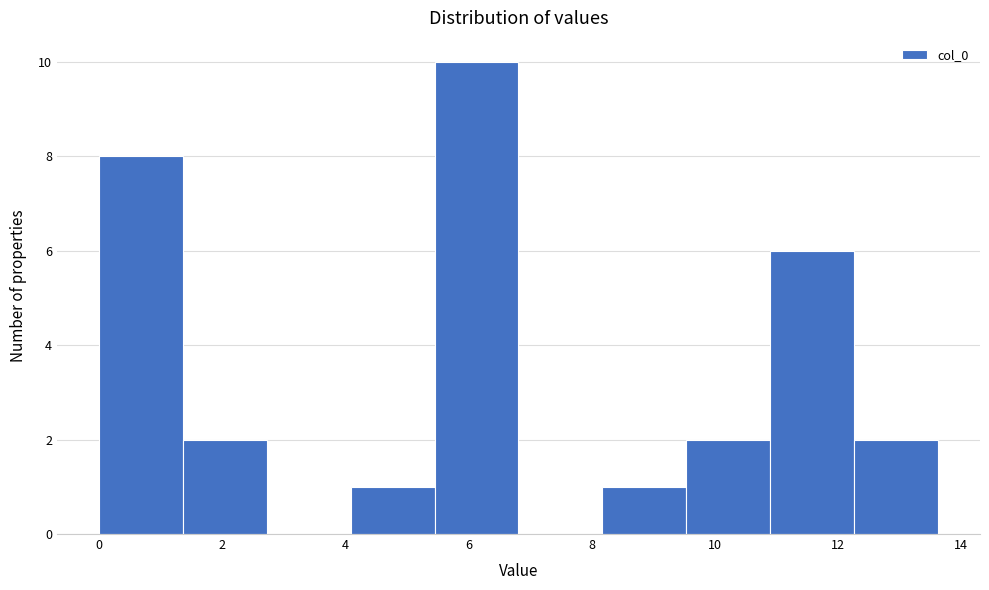

What is the height of the bar covering 8.2 to 9.6 on the x-axis? Neither the bar edges nor the heights are printed on the chart, so give them approximately, as read against the axes.

1